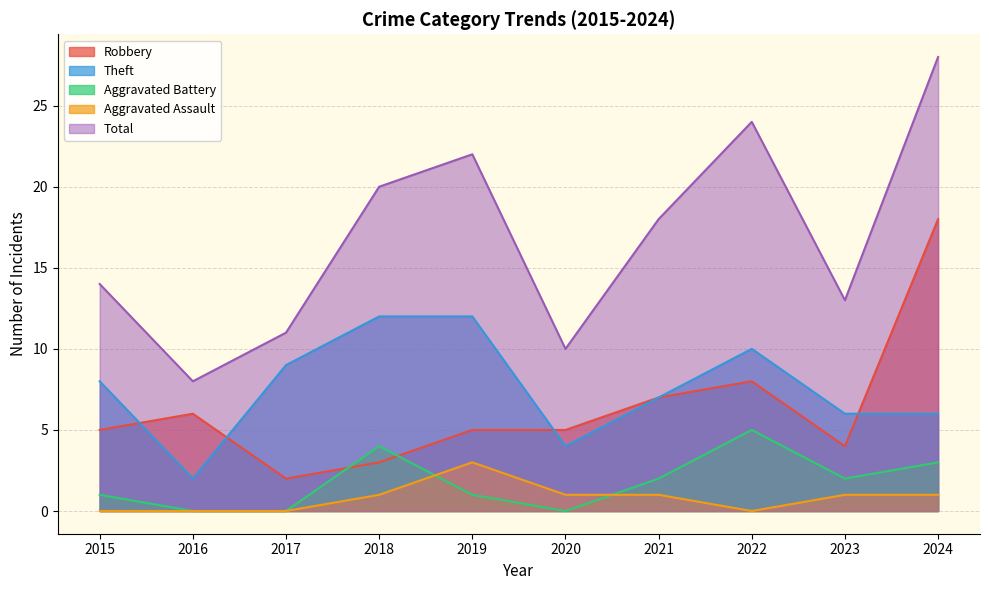

Is it true that Aggravated Assault equals 0 at 2016?

True